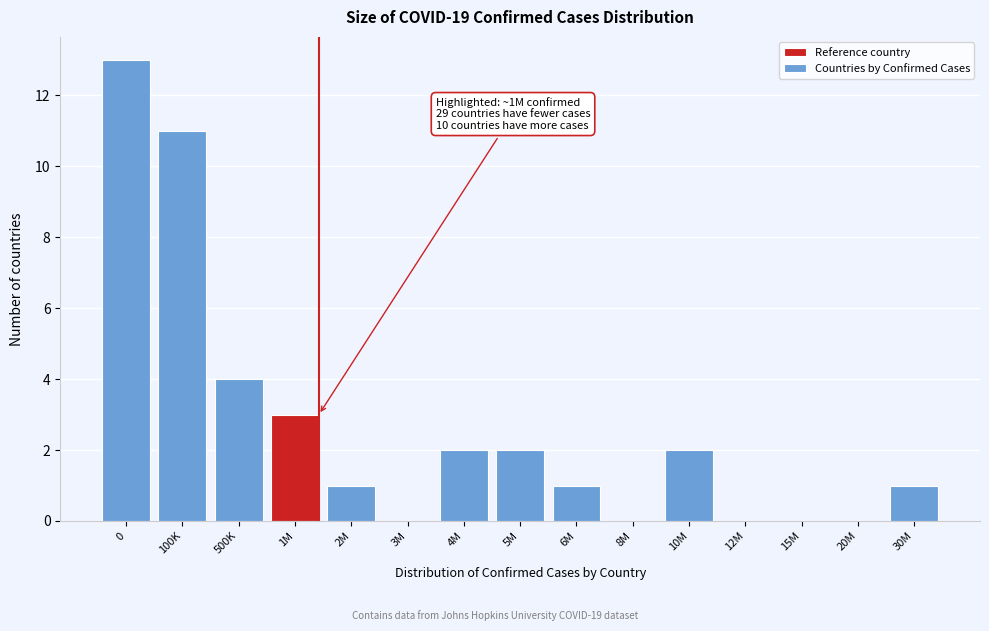

Reading right to left, extract all data points from this chart.

30M=1	20M=0	15M=0	12M=0	10M=2	8M=0	6M=1	5M=2	4M=2	3M=0	2M=1	1M=3	500K=4	100K=11	0=13